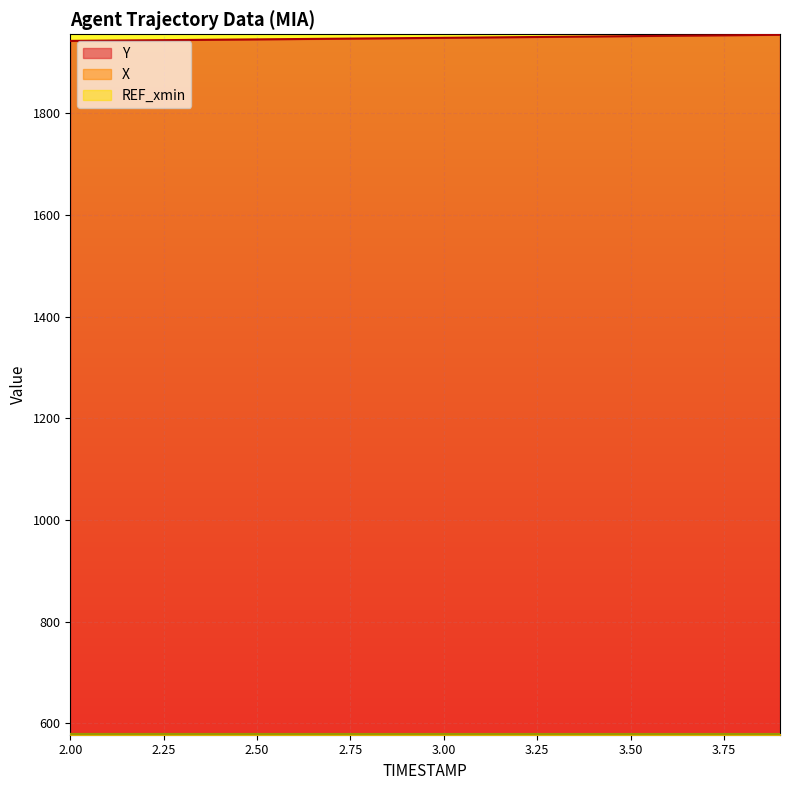

What is the label of the 15th point from the left?

3.4